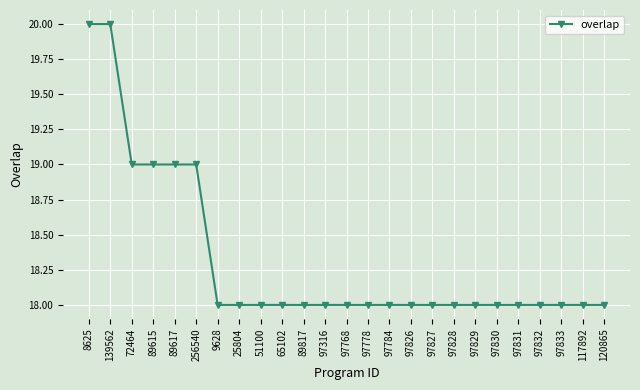

What is the ratio of the value at 72464 to the value at 9628?

1.1